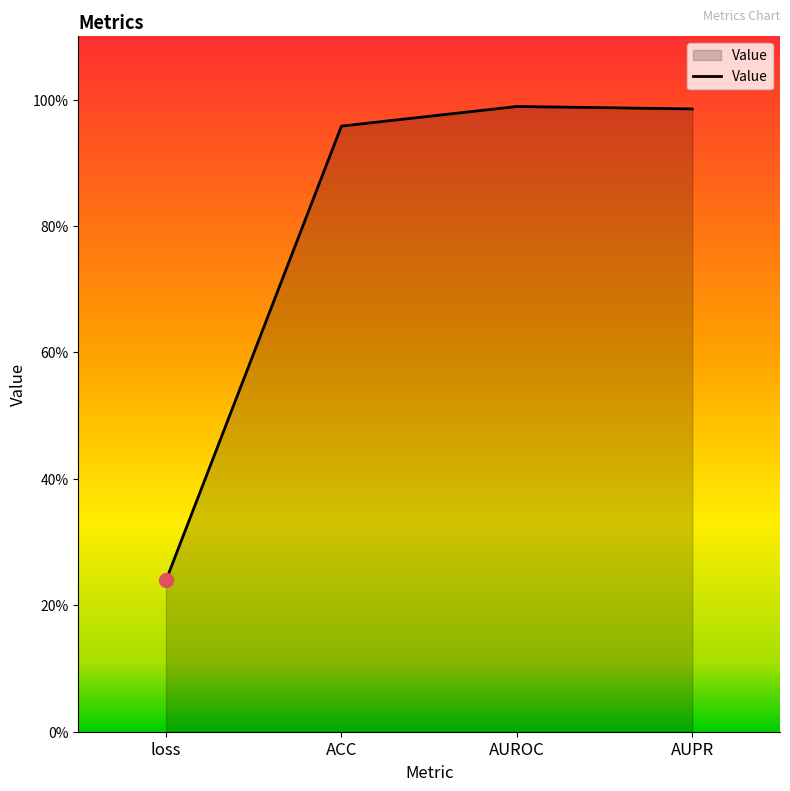

Is this an area chart (filled region under the line)?

Yes